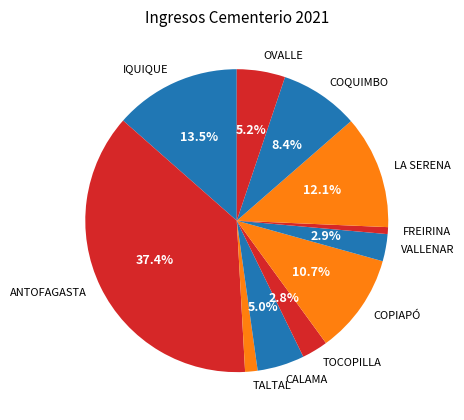

What percentage is the COQUIMBO slice, to the nearest percent?

8%